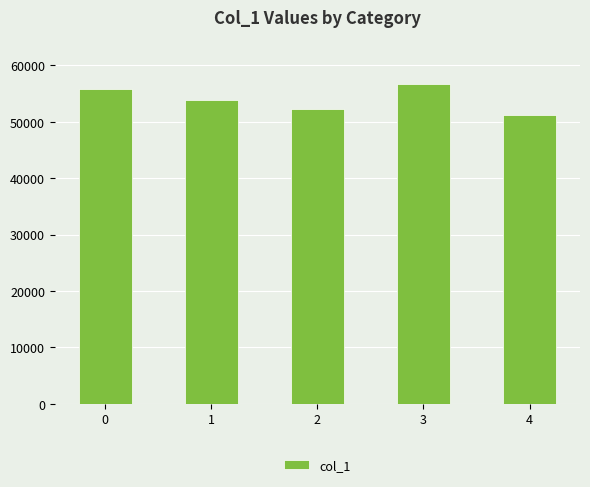

How many values are between 52332 and 55727?

3